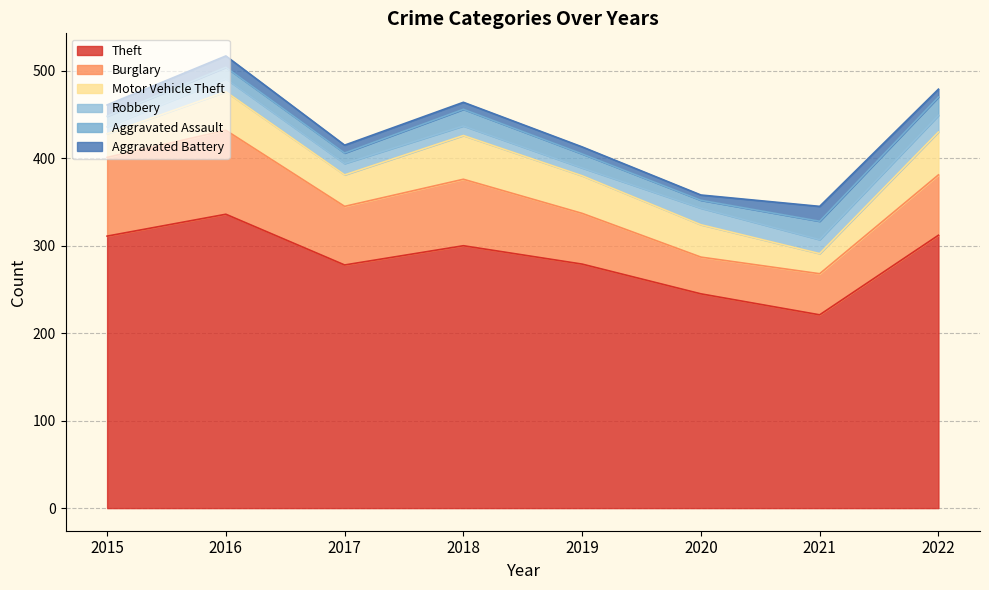

Which series has the largest total across all categories?

Theft